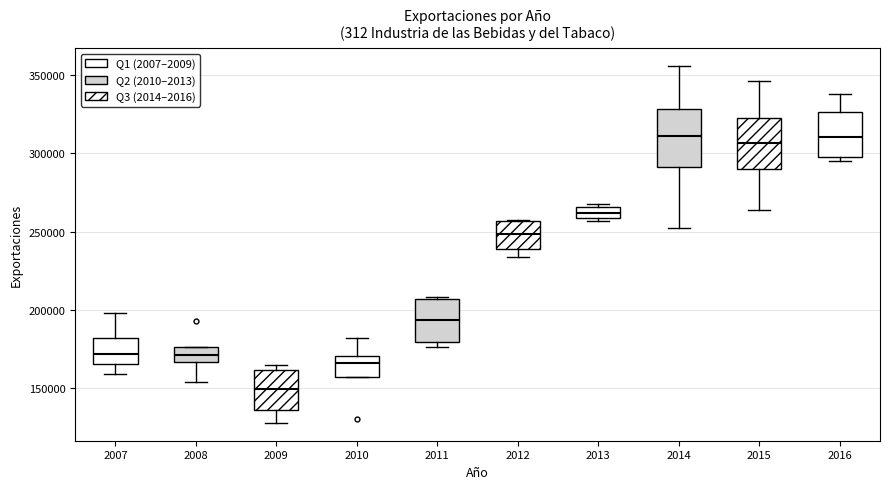

Where does the median line of the box at x = 2016 sit on the y-axis? The values are not printed on the chart, so give them approximately, as read against the axis.

310000